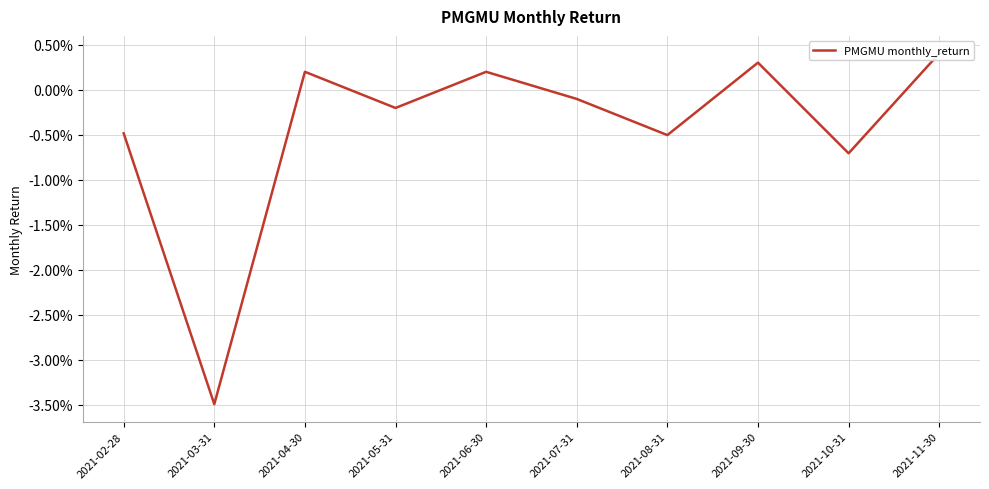

What is the label of the 2nd point from the right?

2021-10-31